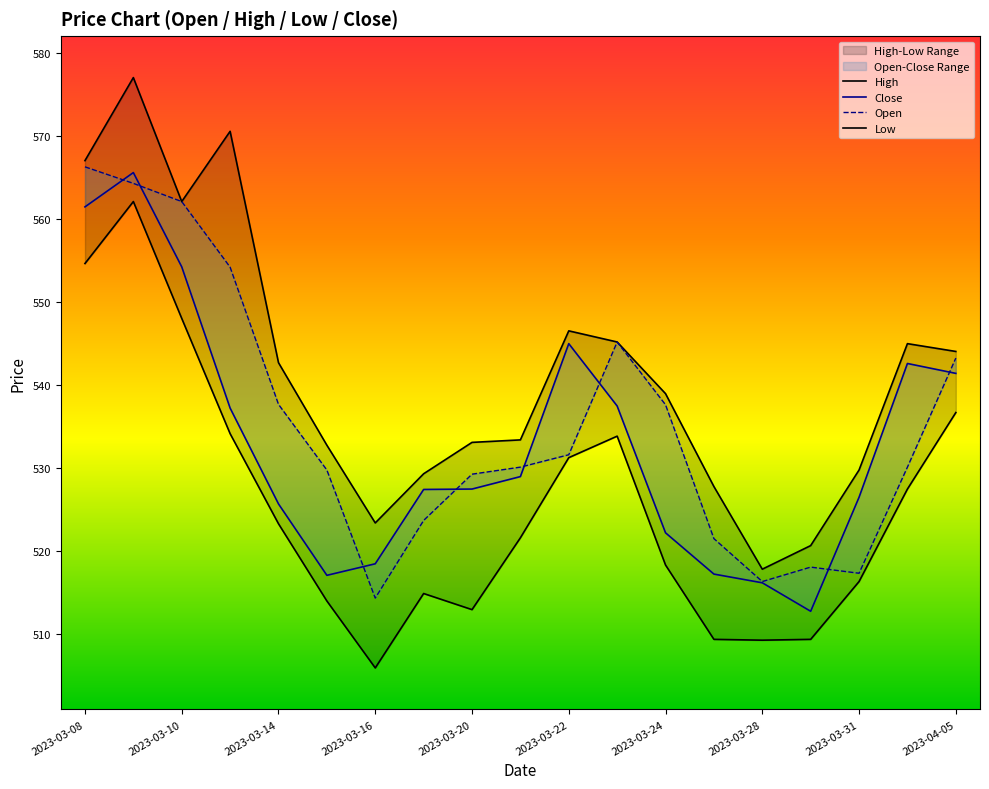

In Close, how many points are lower than both neighbors (excluding endpoints)?

2